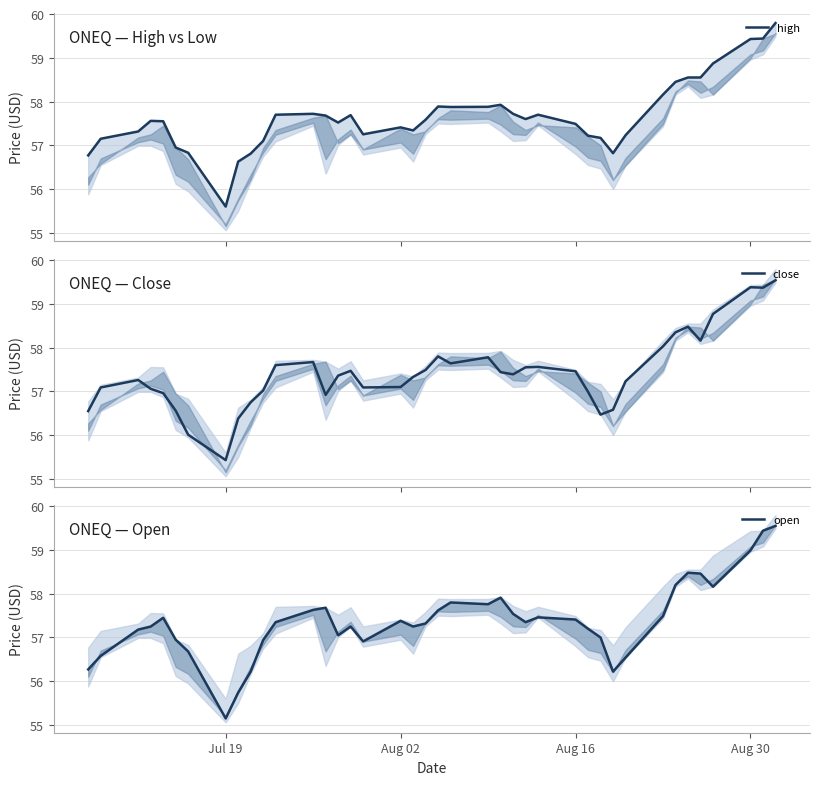

True or false: open and high cross at least once.

False